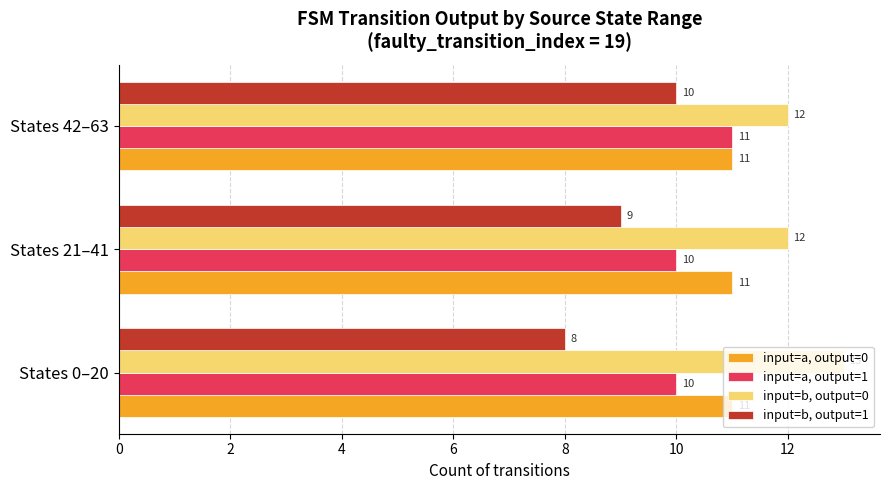

What is the difference between the highest and lowest values at States 21–41?

3